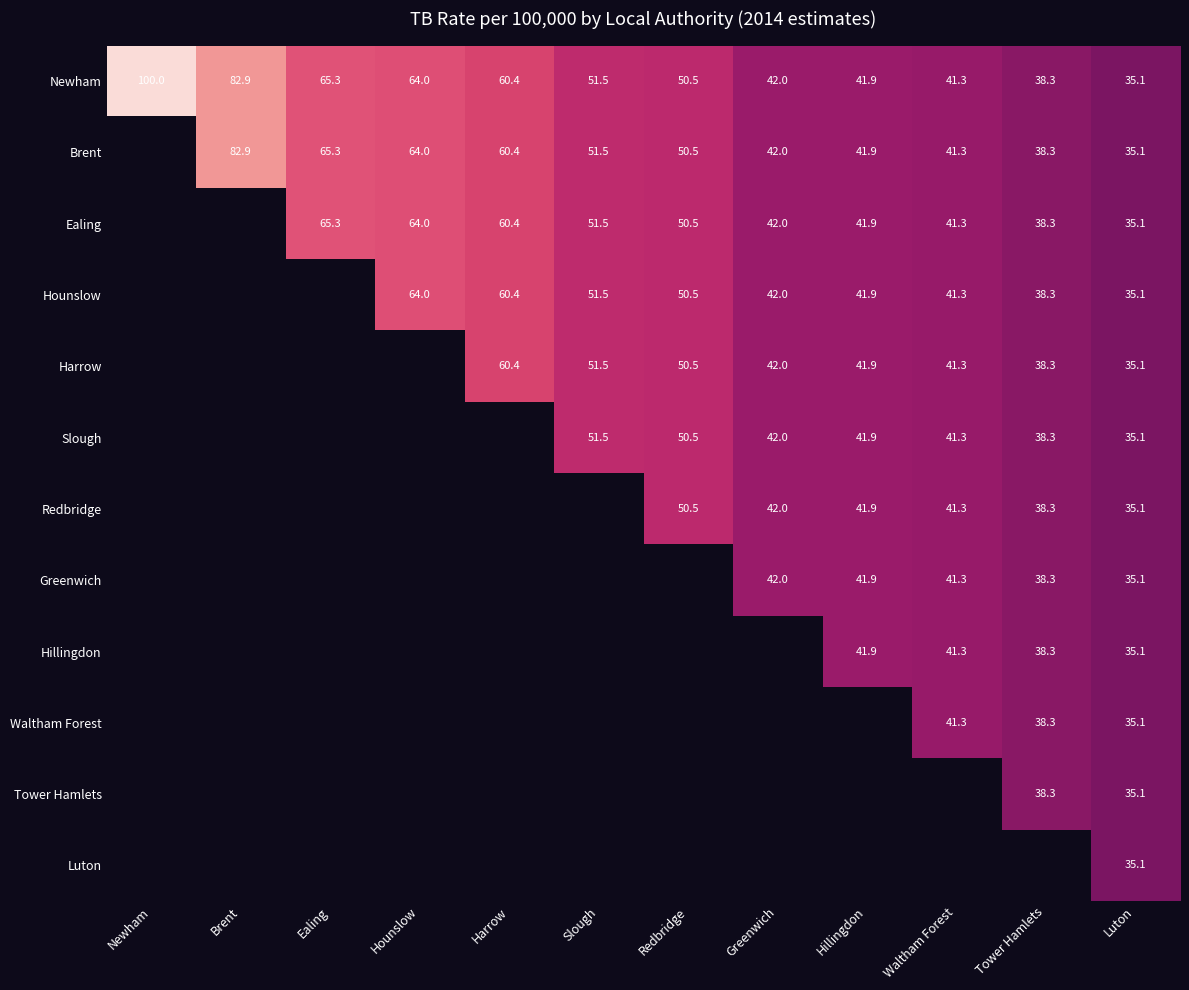

What is the difference between the Brent values at Tower Hamlets and Hillingdon?

3.6